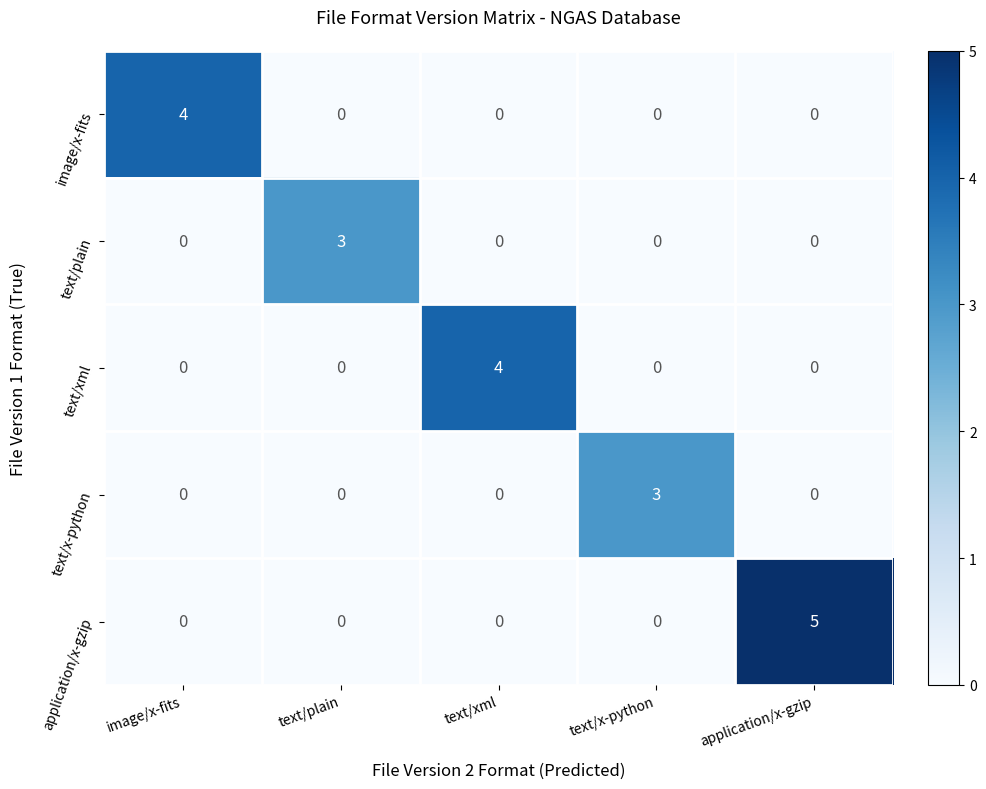

How many text/plain values are between 0 and 1?

4